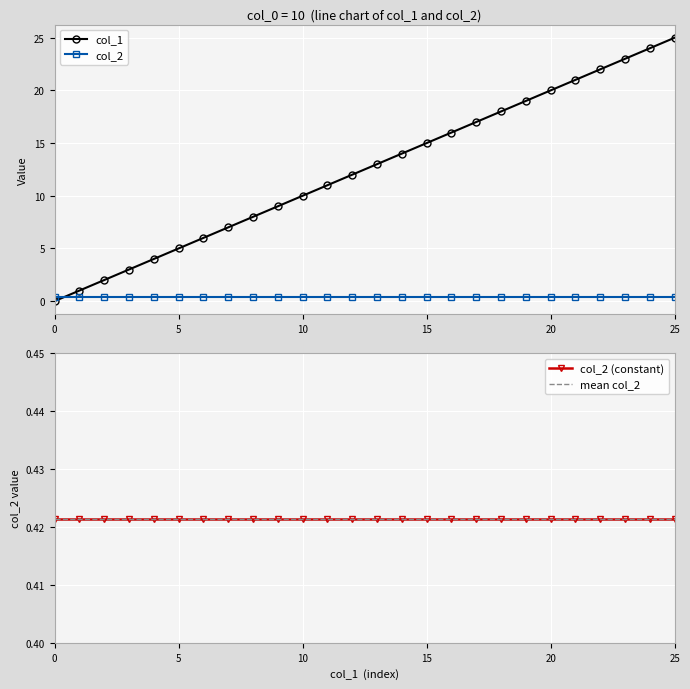

What is the highest value of the col_1 series?

25.0